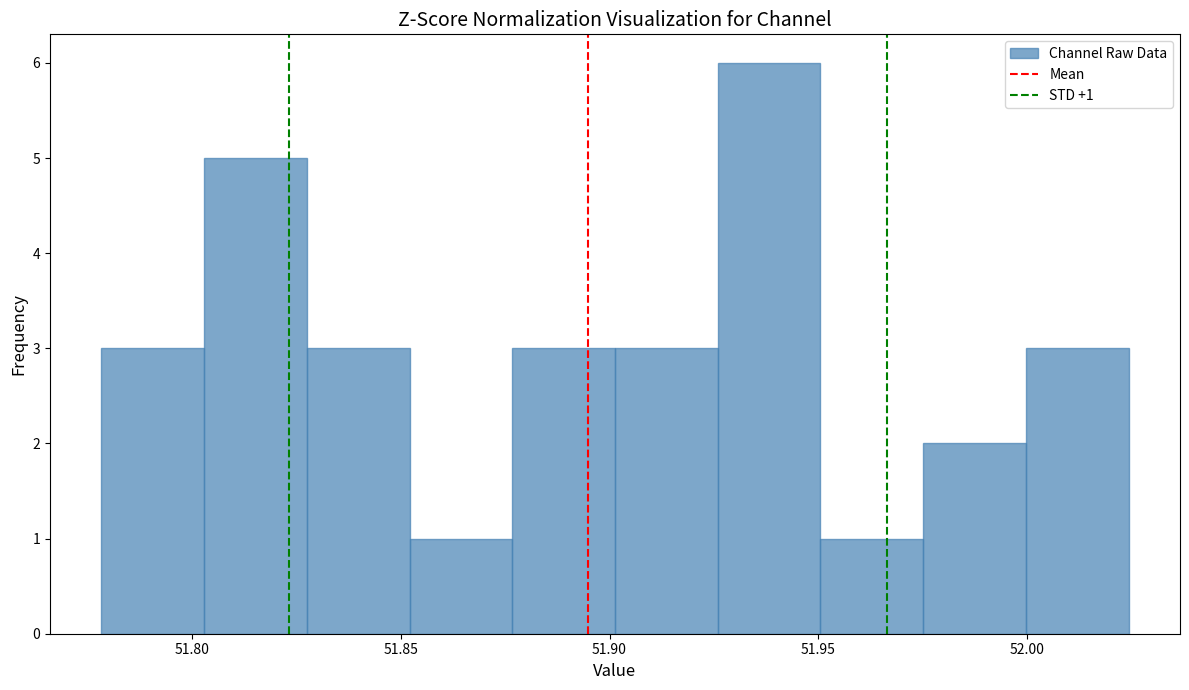

Which range on the x-axis has the tallest bar?

51.925 to 51.950